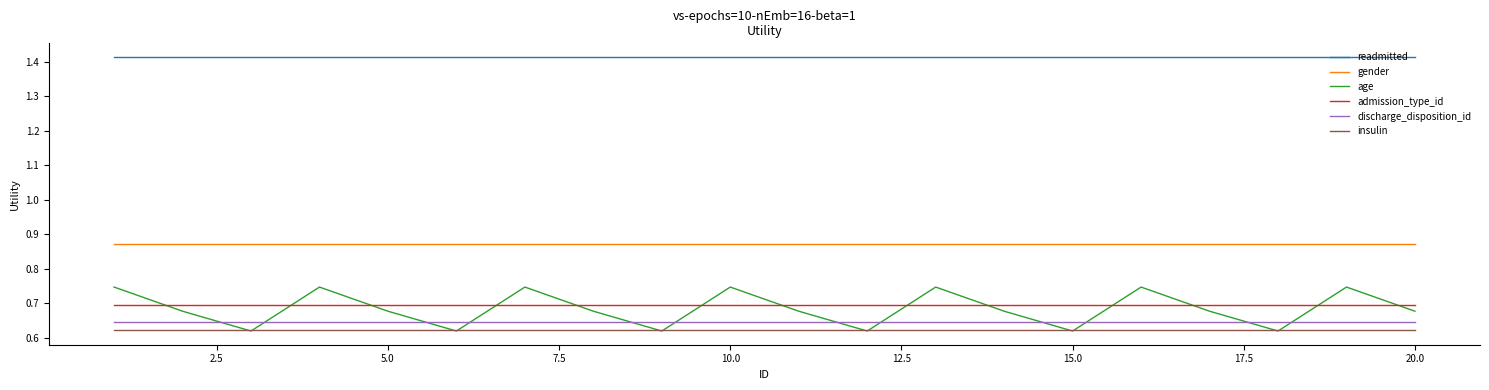

True or false: insulin and gender intersect in this chart.

False